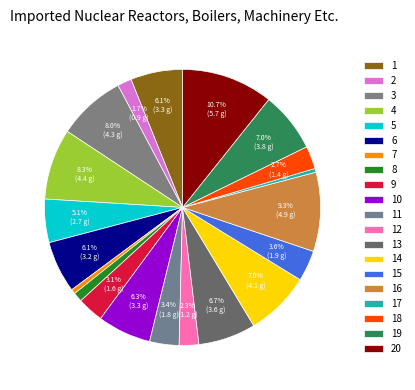

The 17 slice represents 0% of the pie. True or false?

True